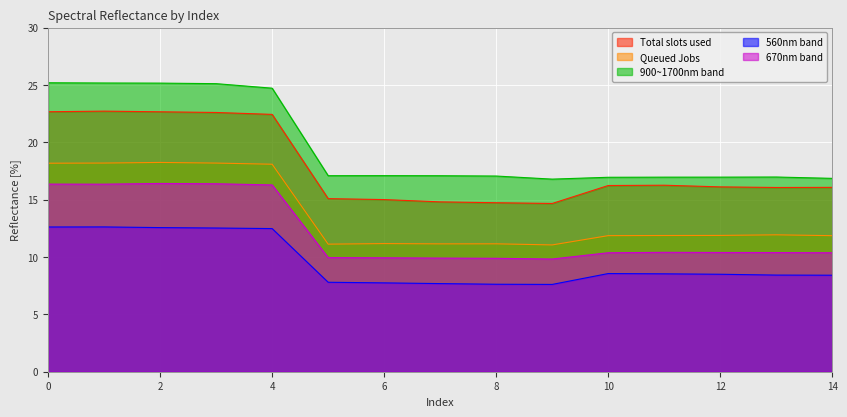

What is the difference between the maximum and minimum values in the 900~1700nm band series?

8.4